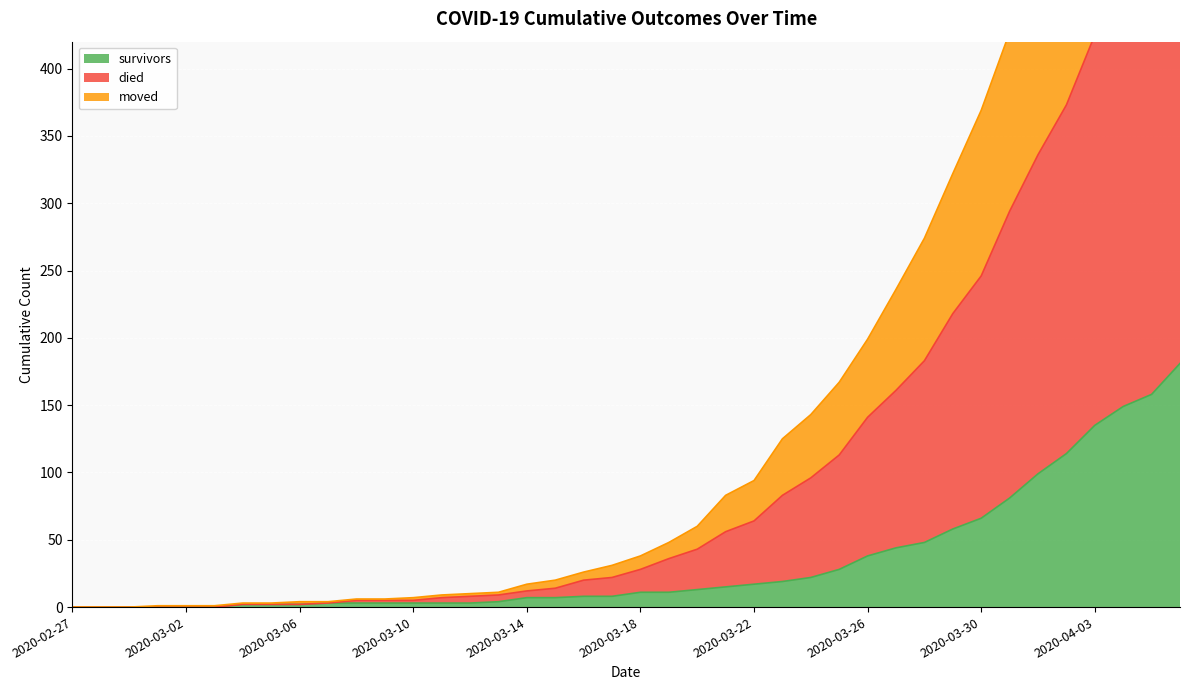

What are all the series names shown in the legend?

survivors, died, moved